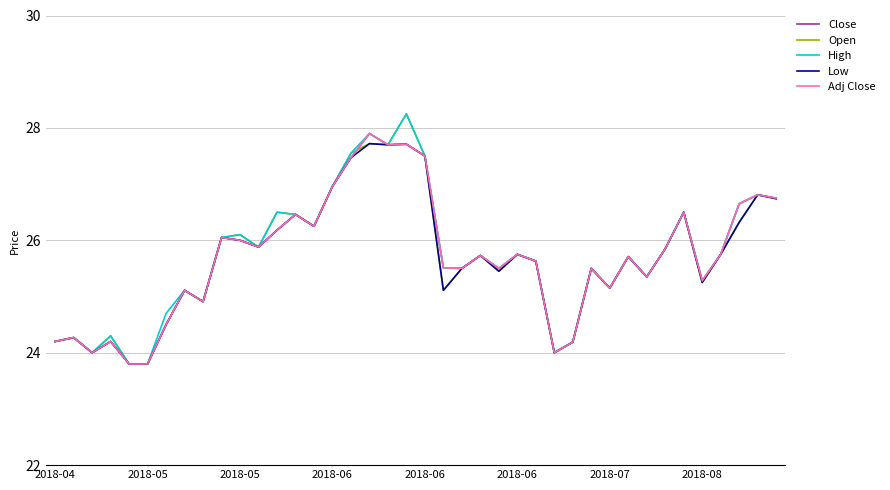

Is this an area chart (filled region under the line)?

No